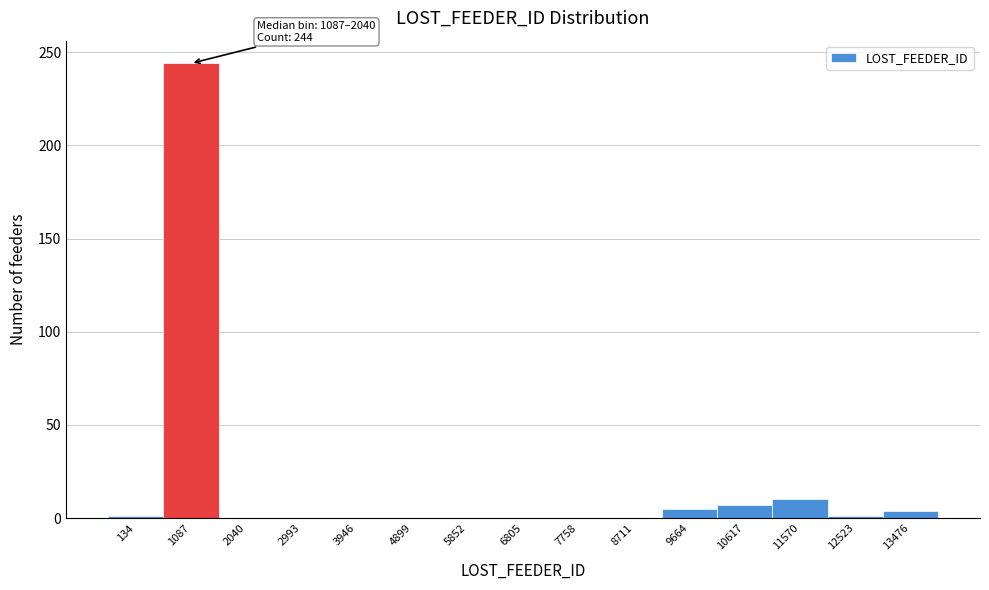

The chart shows a value of 0 at 4899. True or false?

True